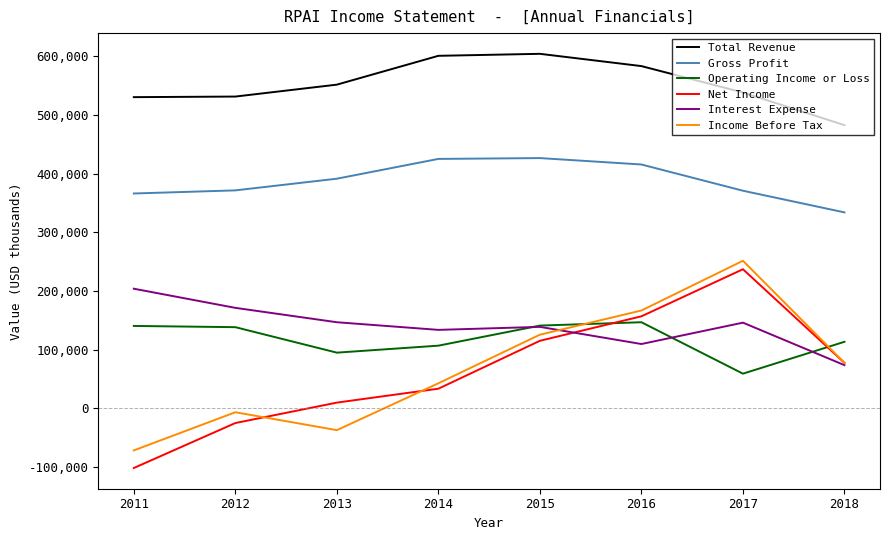

What is the approximate value of Total Revenue at 2011?

530200